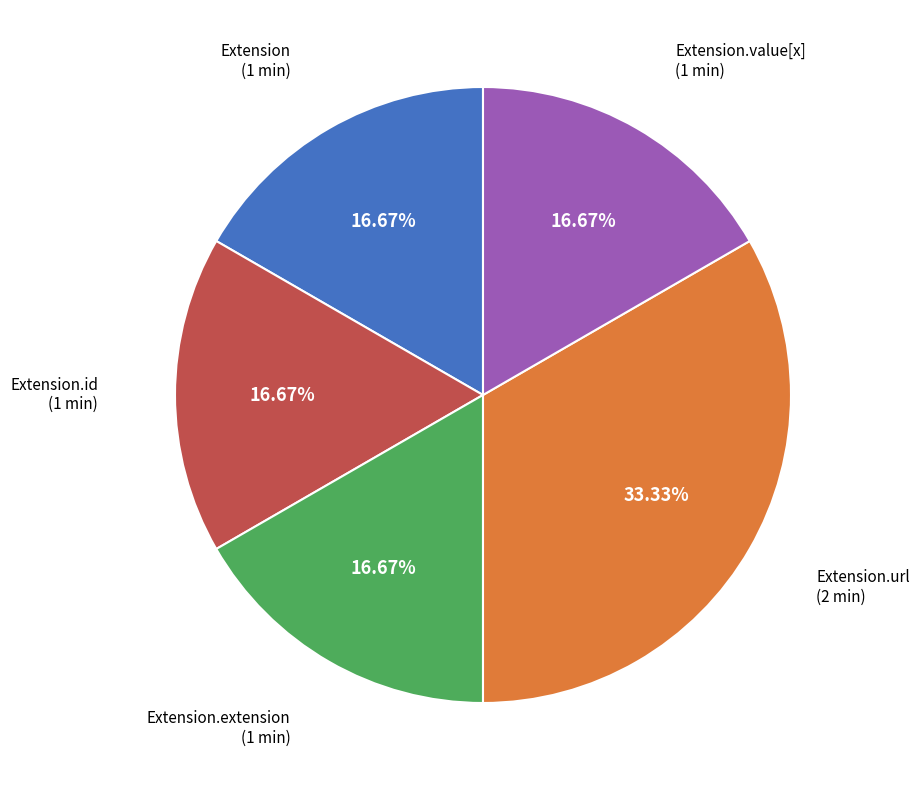

Does any single category account for the majority?

No